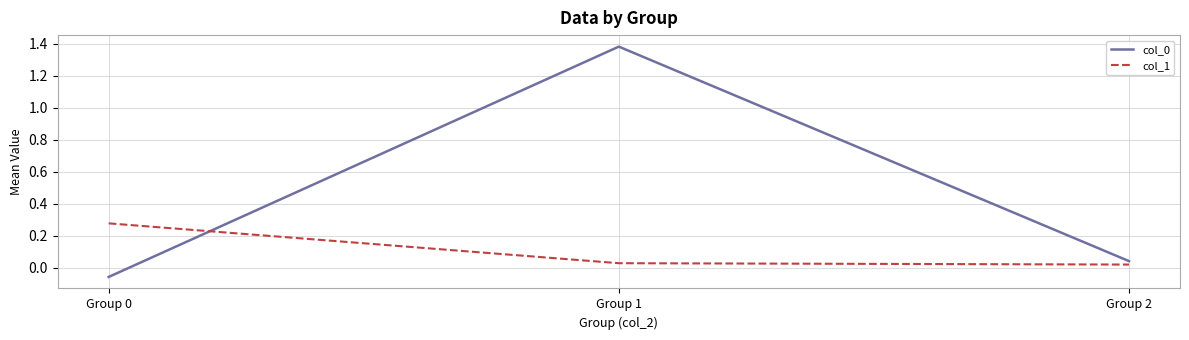

At how many categories does at least one series exceed 0?

3